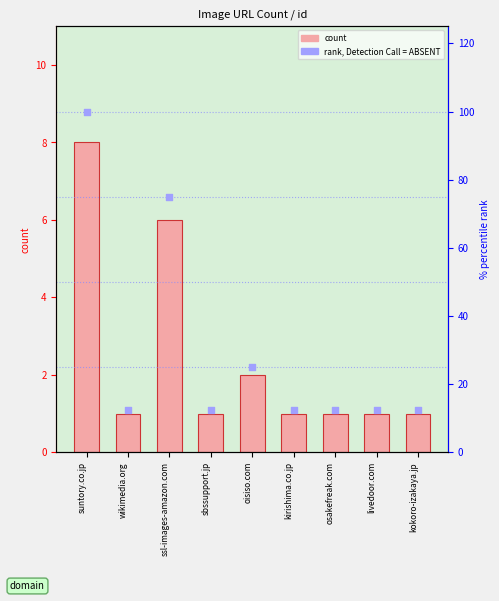

Which series has the largest total across all categories?

rank, Detection Call = ABSENT